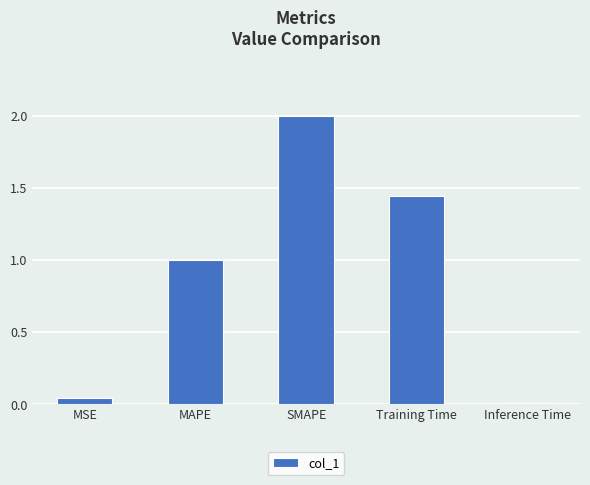

What is the difference between the maximum and minimum values?

2.0